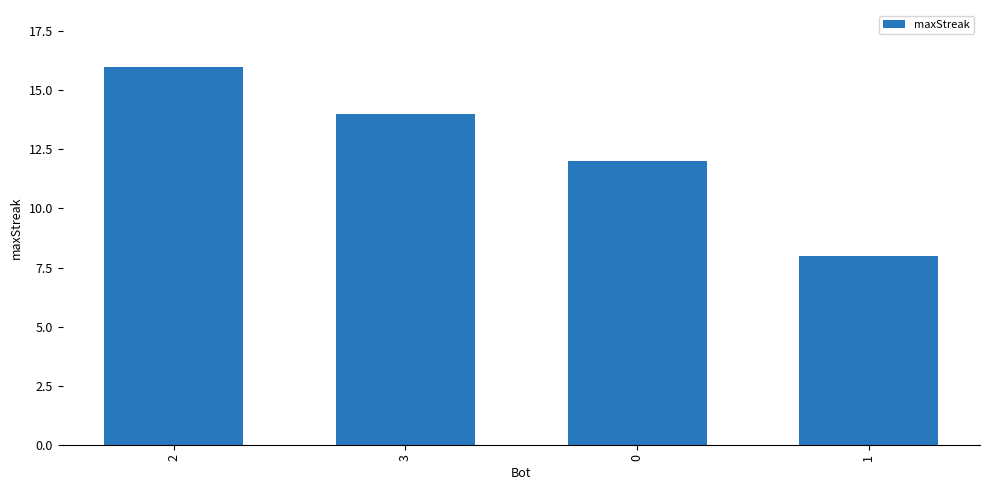

At which category does the chart reach its minimum across all series?

1